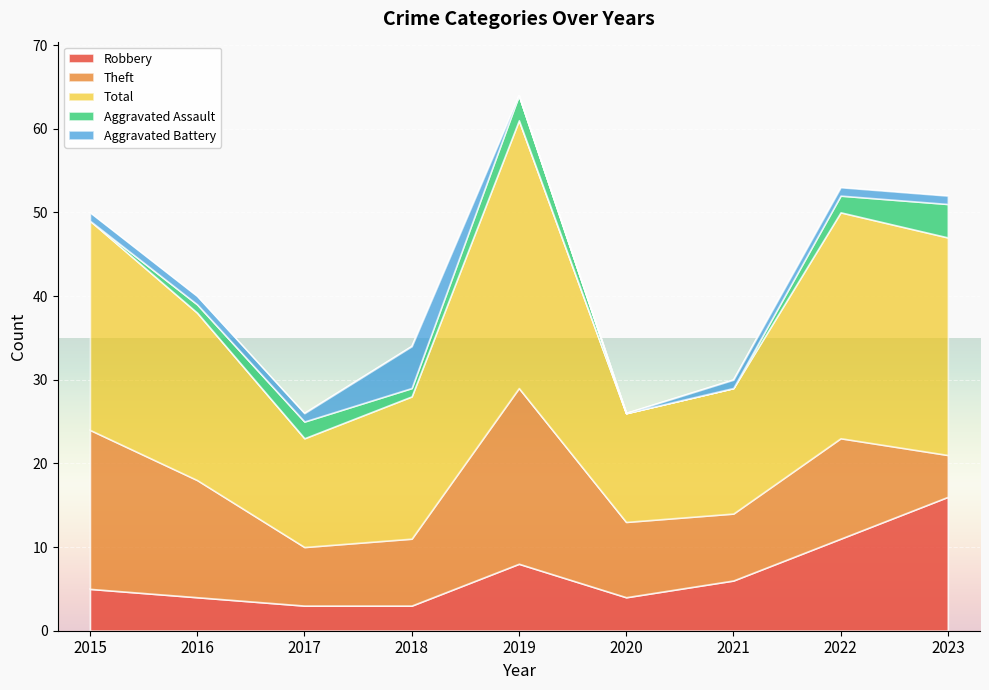

What is the highest value of the Total series?

32